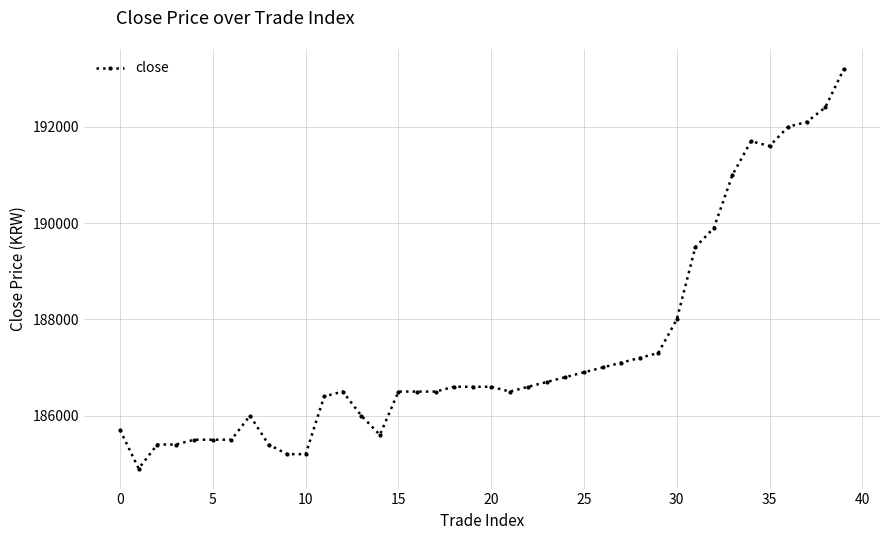

What is the value of the 26th point from the left?

186900